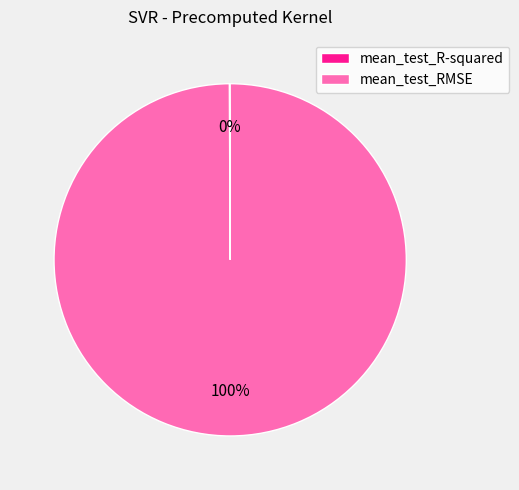

Which slice is the largest?

mean_test_RMSE